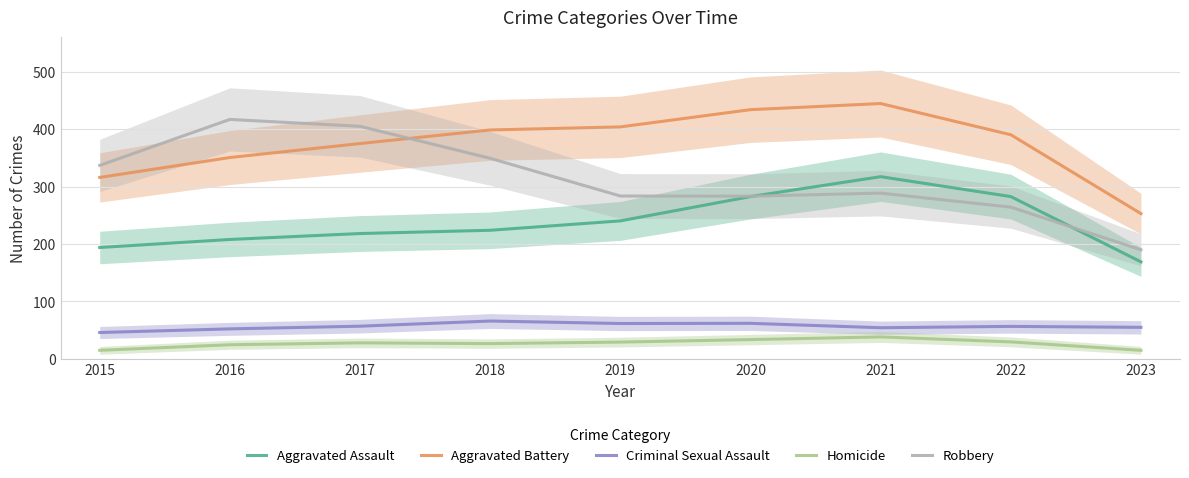

At which label is Aggravated Battery closest to 348?

2016